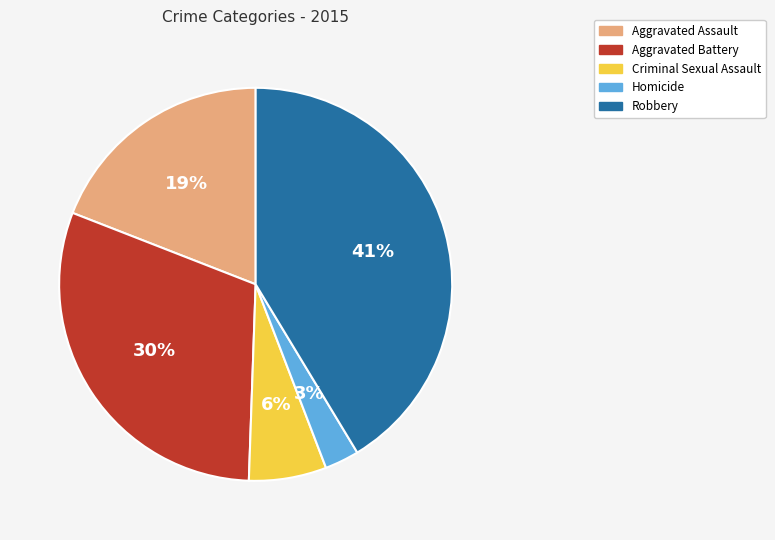

To the nearest percent, what is the combined percentage of Aggravated Battery and Robbery?

72%